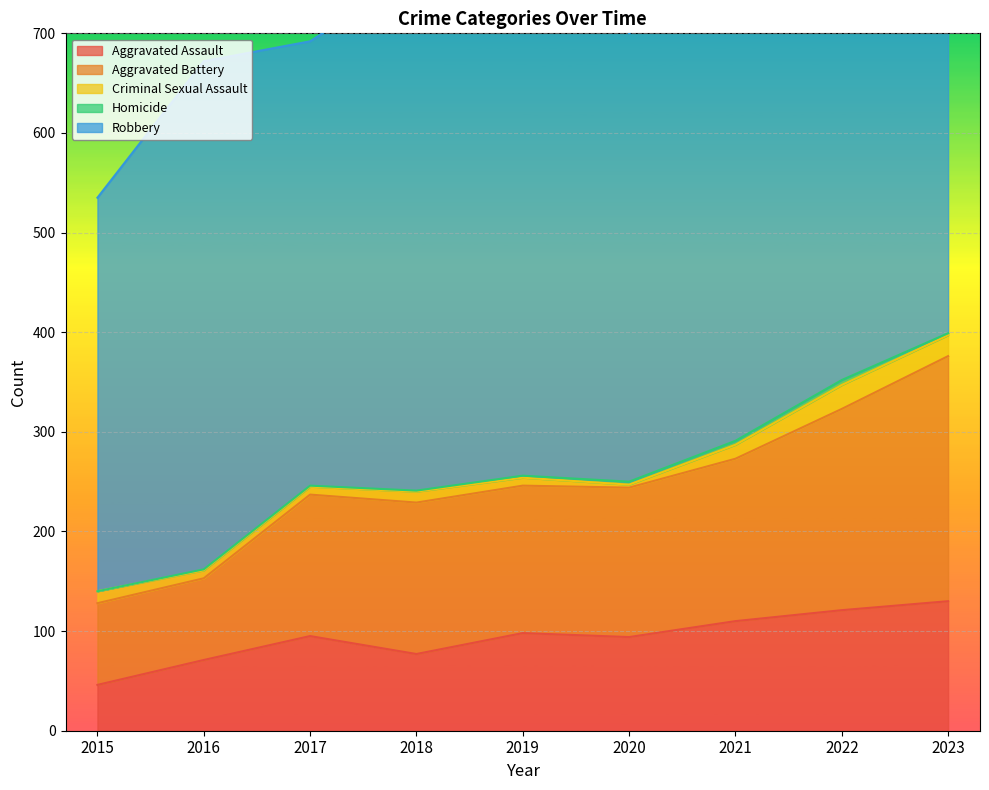

What is the total value across all series at 2022?

873